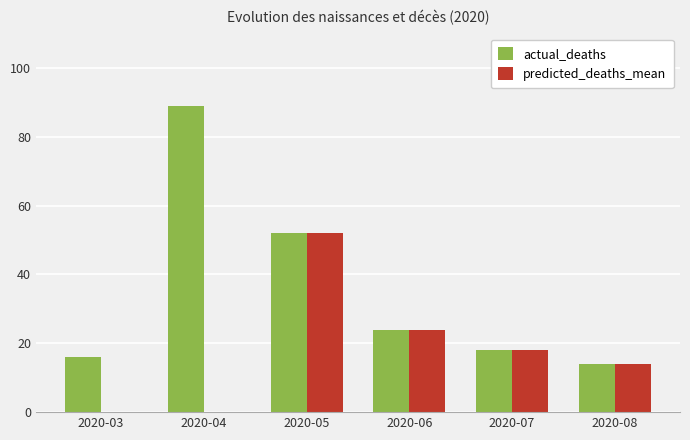

Between 2020-03 and 2020-05, which series saw the biggest shift?

predicted_deaths_mean